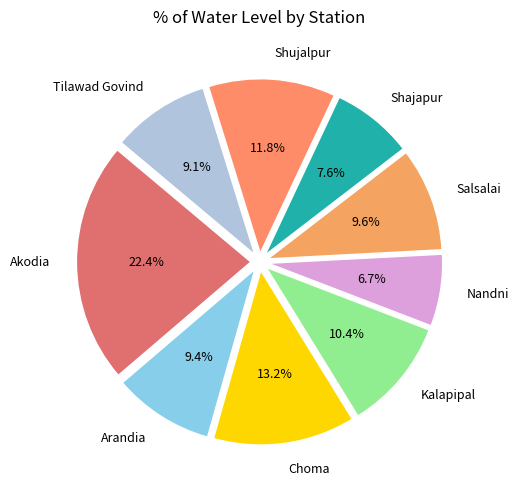

To the nearest percent, what portion does Salsalai represent?

10%